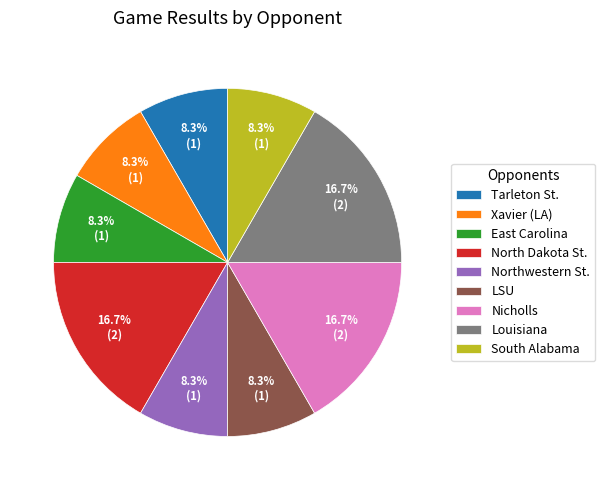

Is there a majority slice in this chart?

No